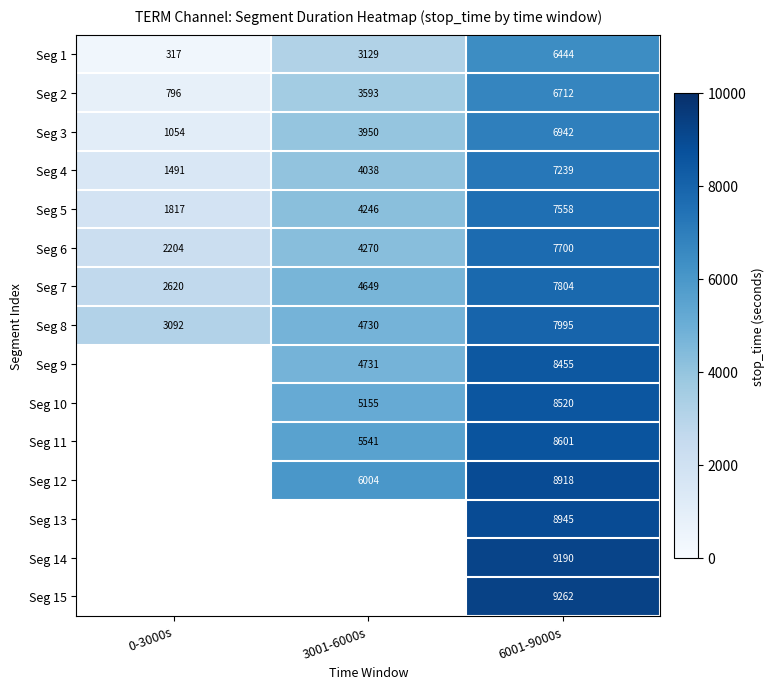

What is the total value across all series at 6001-9000s?

120285